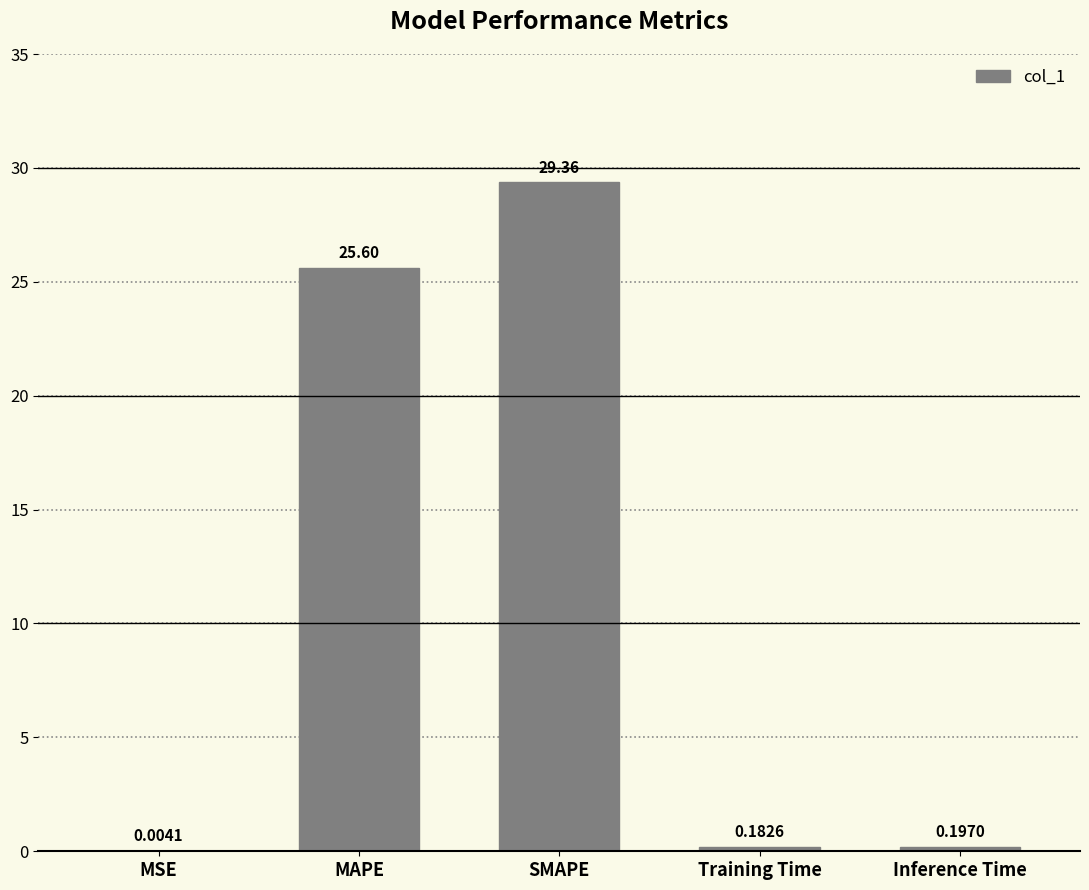

Count the number of data series in this chart.

1